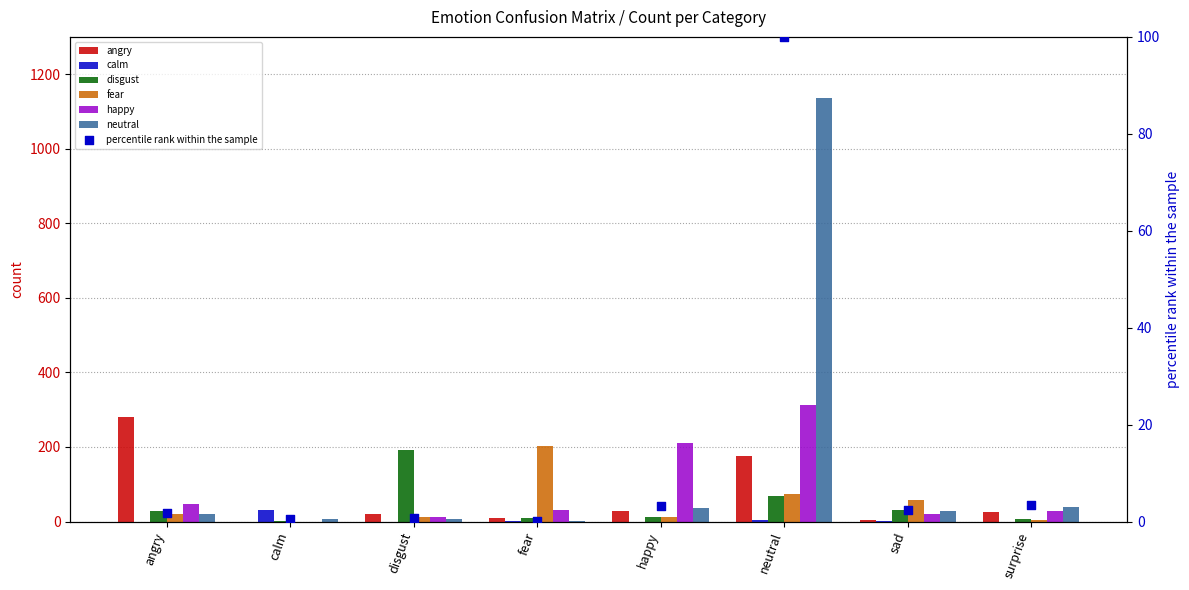

Which series contains the highest Y value?

neutral